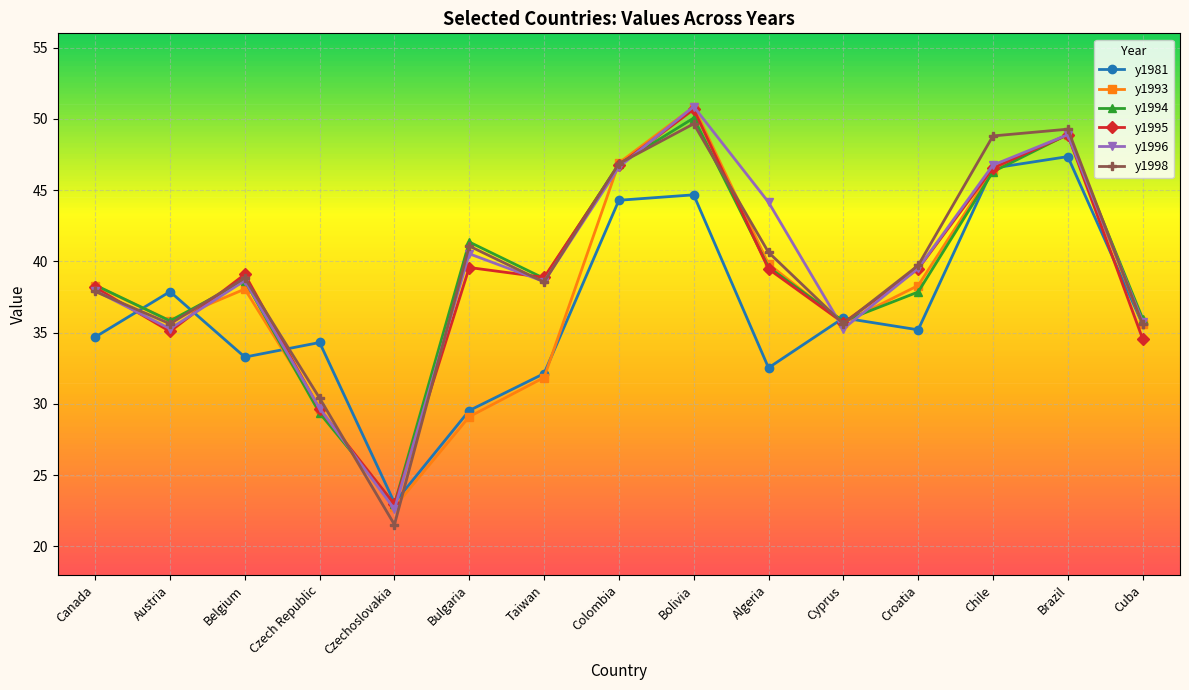

Is the value of y1995 at Czechoslovakia greater than the value of y1993 at Brazil?

No